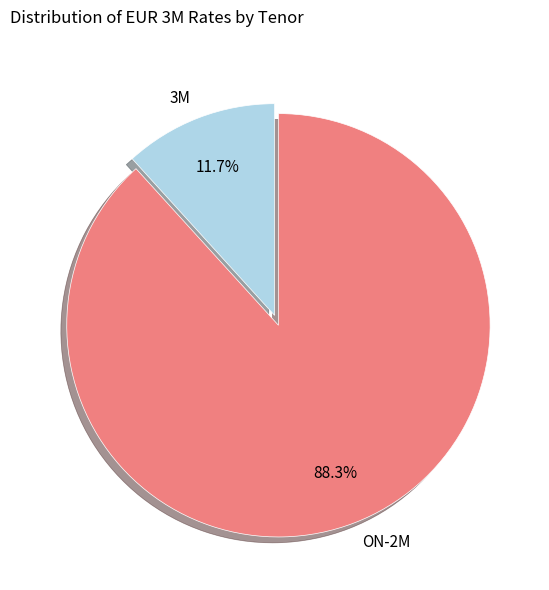

Is there any slice that represents more than half of the pie?

Yes